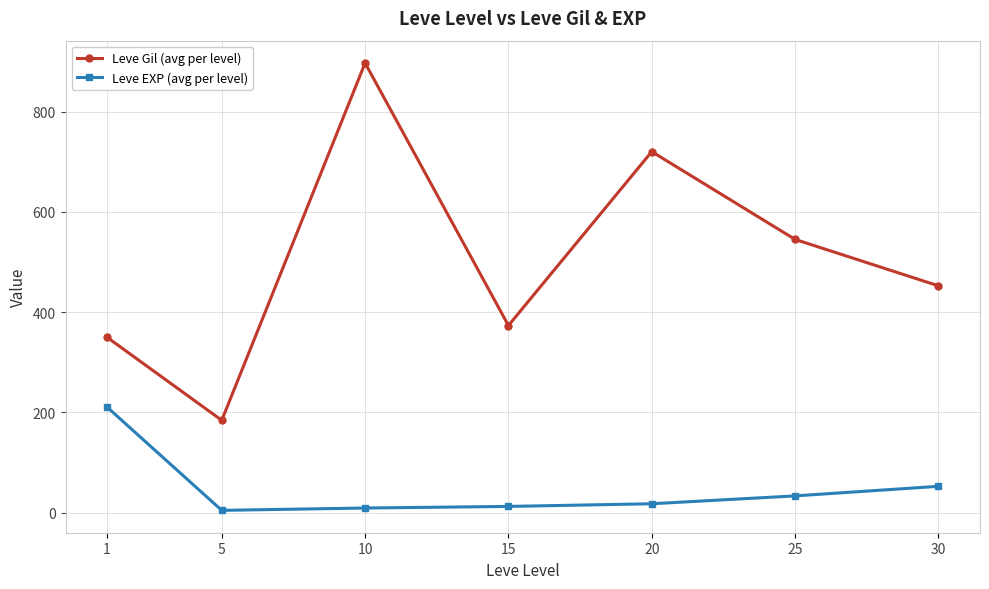

Which series has the largest total across all categories?

Leve Gil (avg per level)